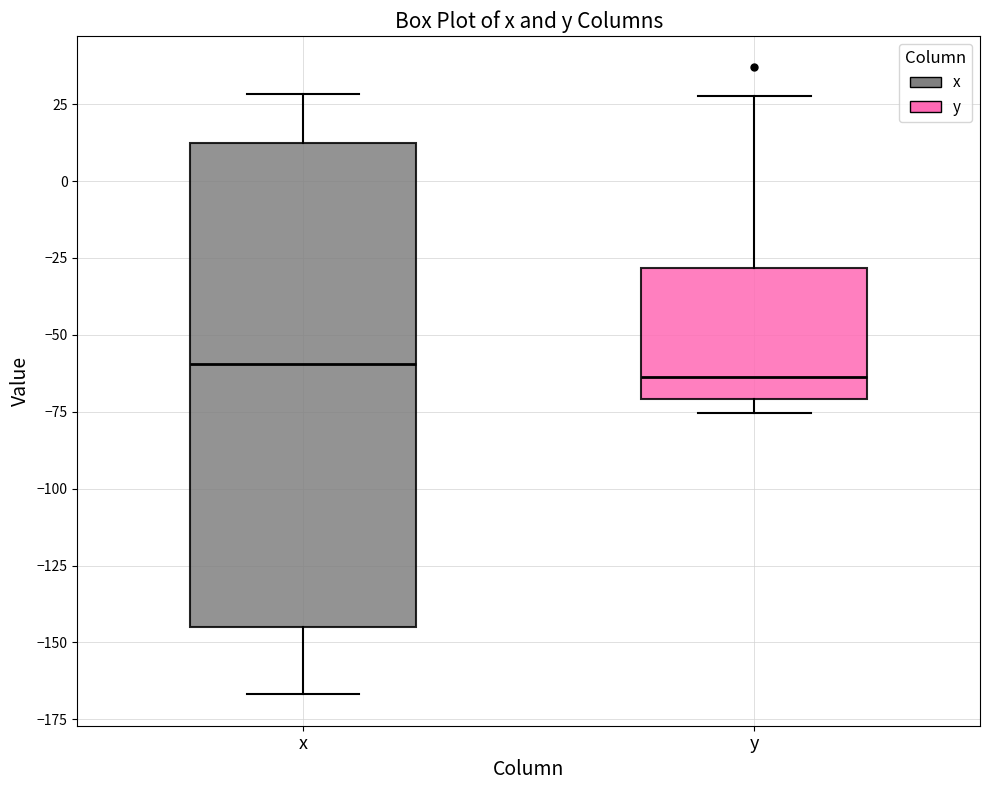

Reading left to right, read every box against the y-axis: the position of its median line, the range the box covers, and the ends of its whiskers. The values are not printed on the chart, so give them approximately, as read against the axis.

x: median -60, box -145 to 10, whiskers -165 to 30
y: median -65, box -70 to -30, whiskers -75 to 30